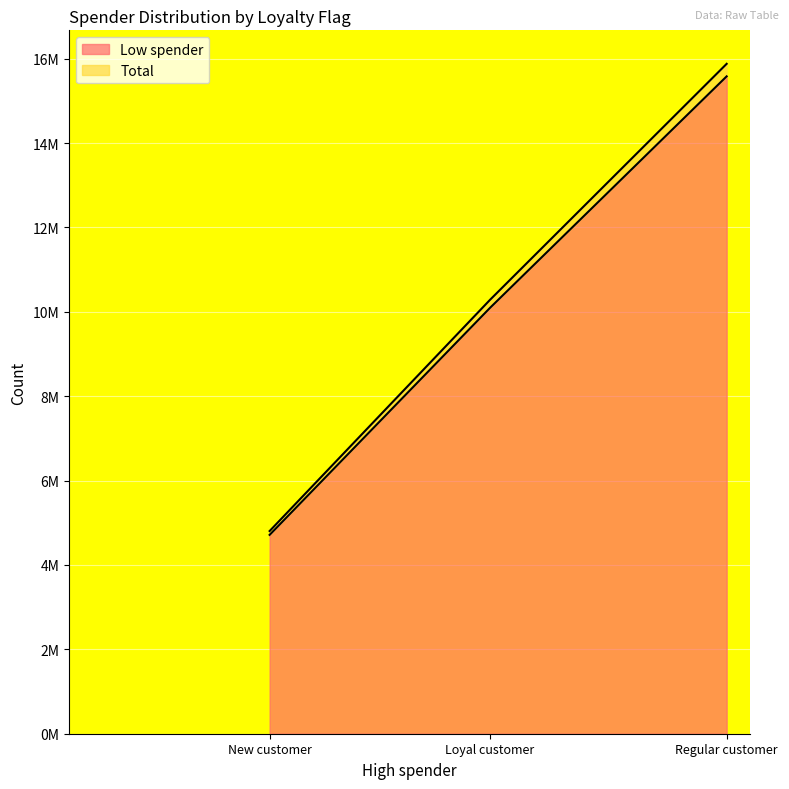

What value does the Low spender series have at New customer, to the nearest 100?

4713100